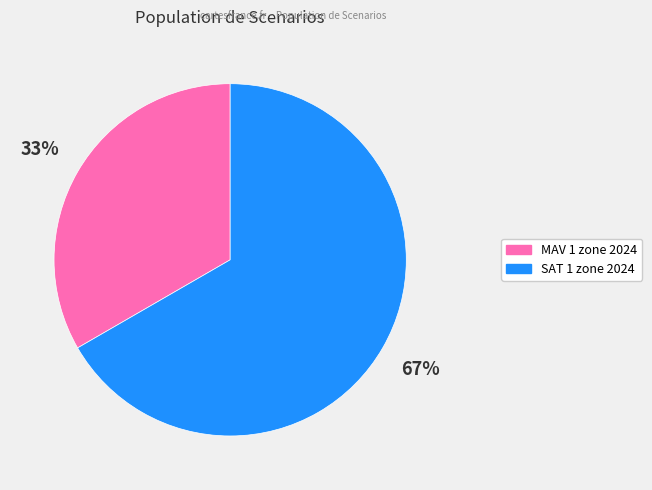

How many slices are in this pie chart?

2